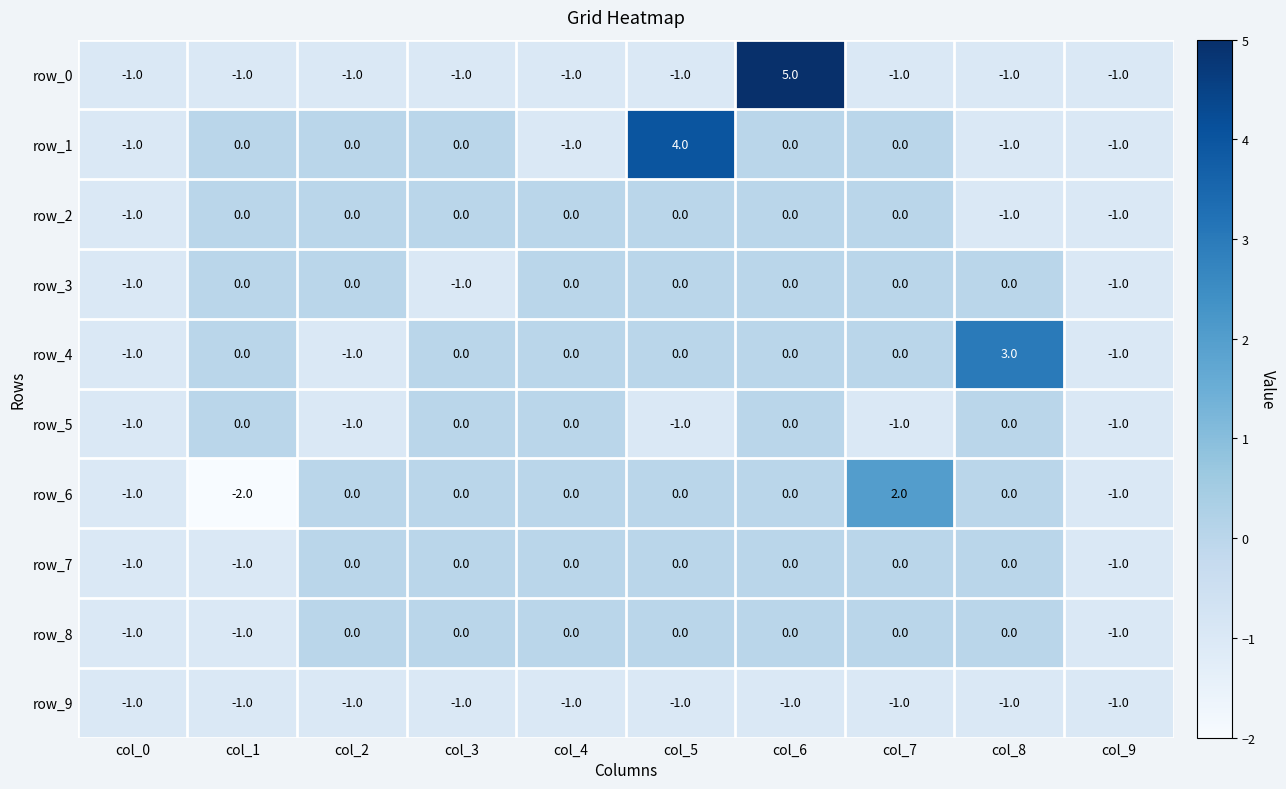

True or false: row_4 has a value of 2 at col_1.

False